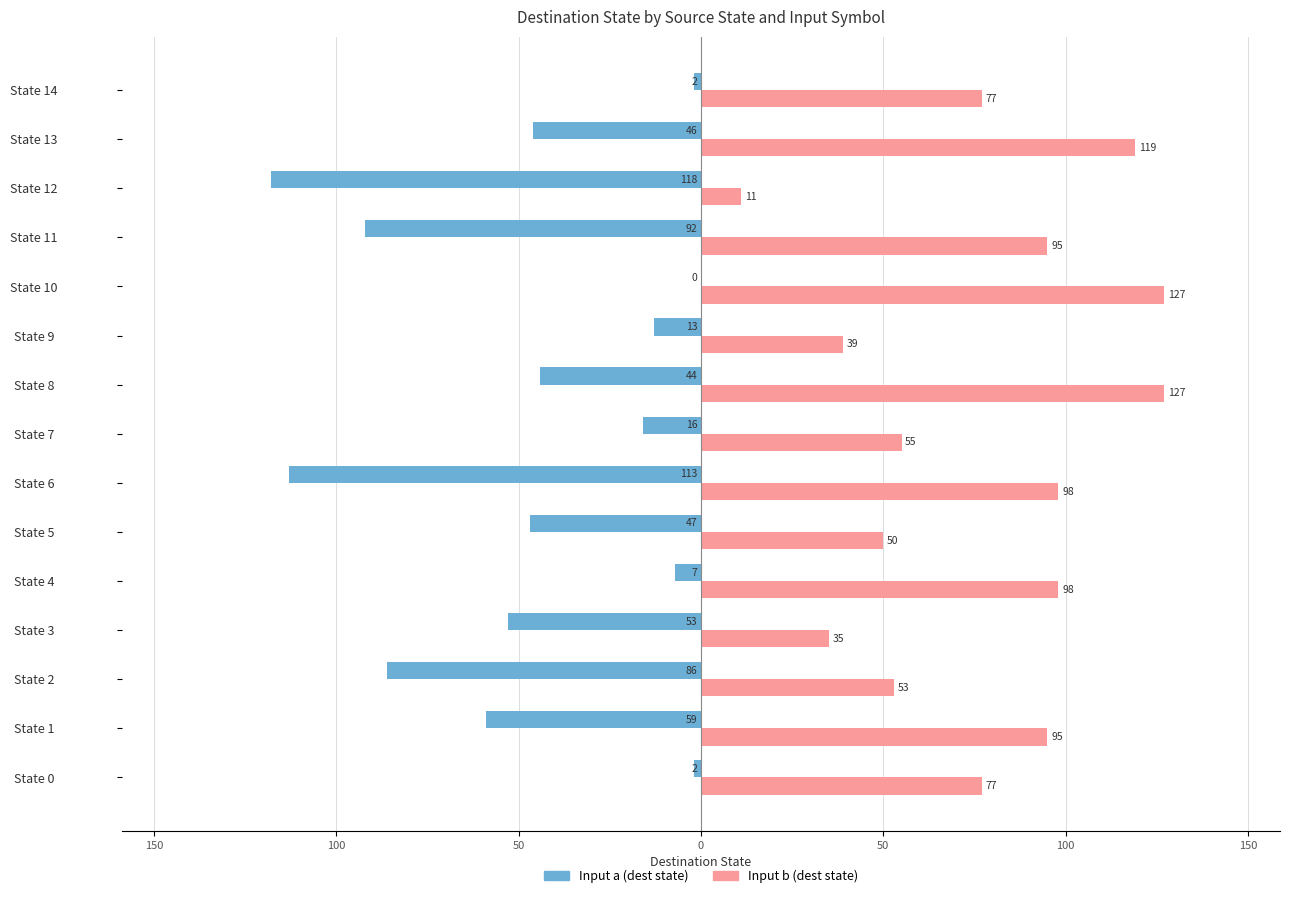

List the series in order of their peak value, highest first.

Input b (dest state), Input a (dest state)